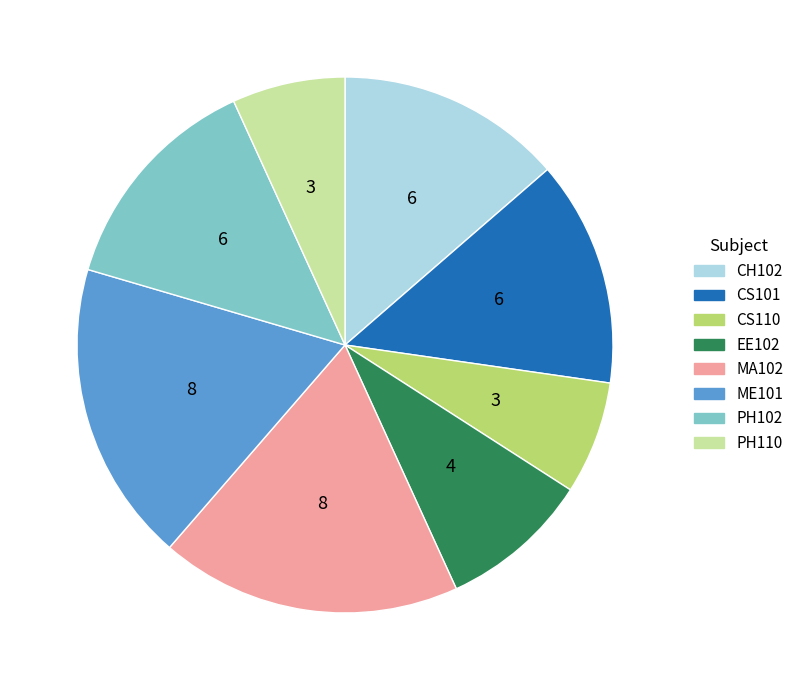

Is it true that CS110 is 1% of the pie?

False